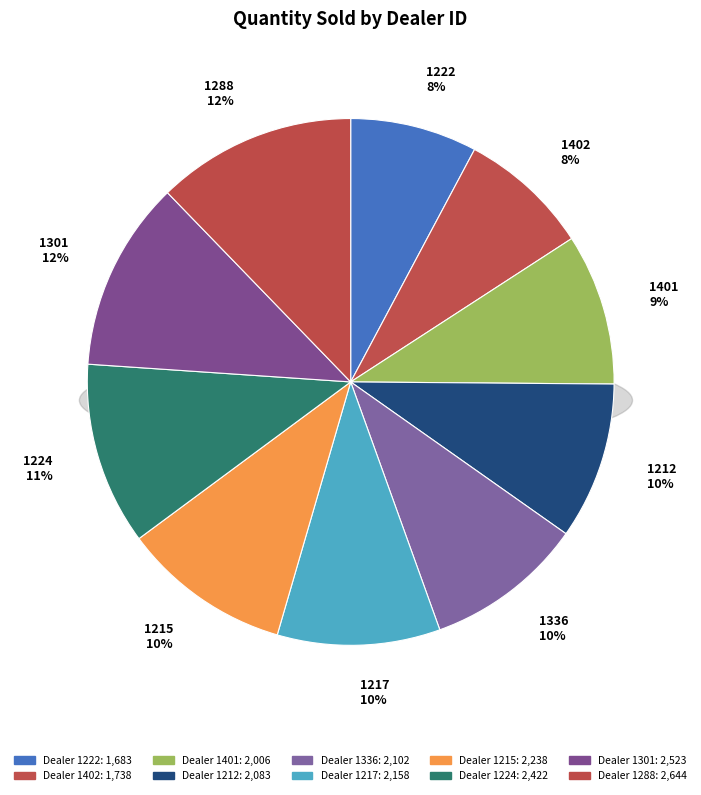

To the nearest percent, what is the difference between the 1336 and 1301 slice percentages?

2%